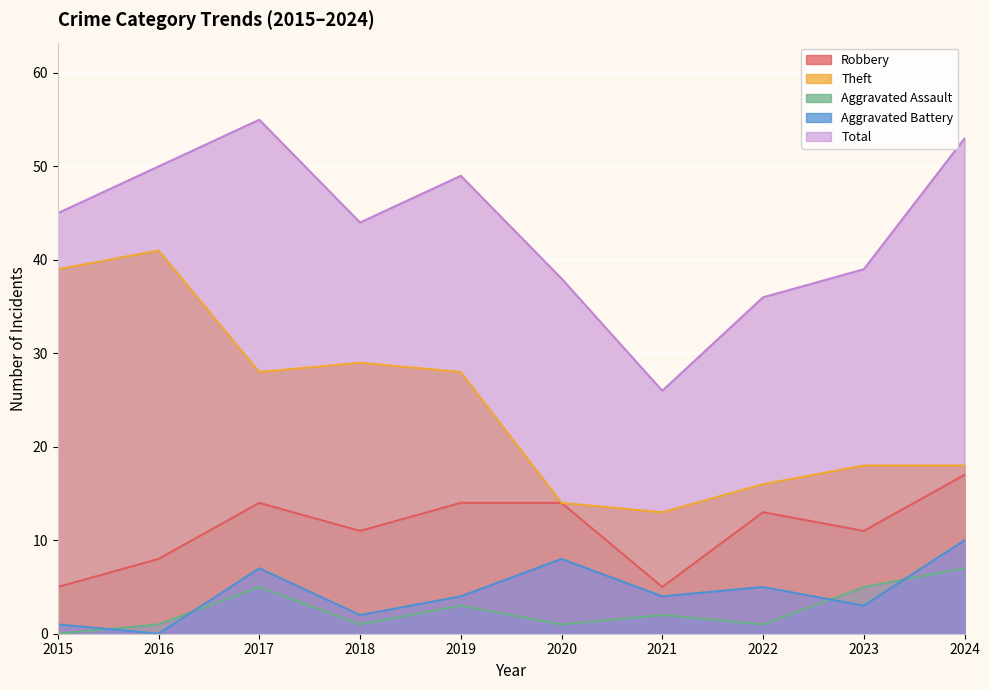

True or false: Aggravated Assault and Total cross at least once.

False